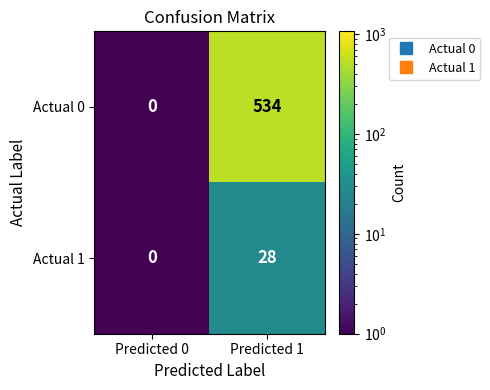

True or false: Actual 1 has a value of -11 at Predicted 0.

False